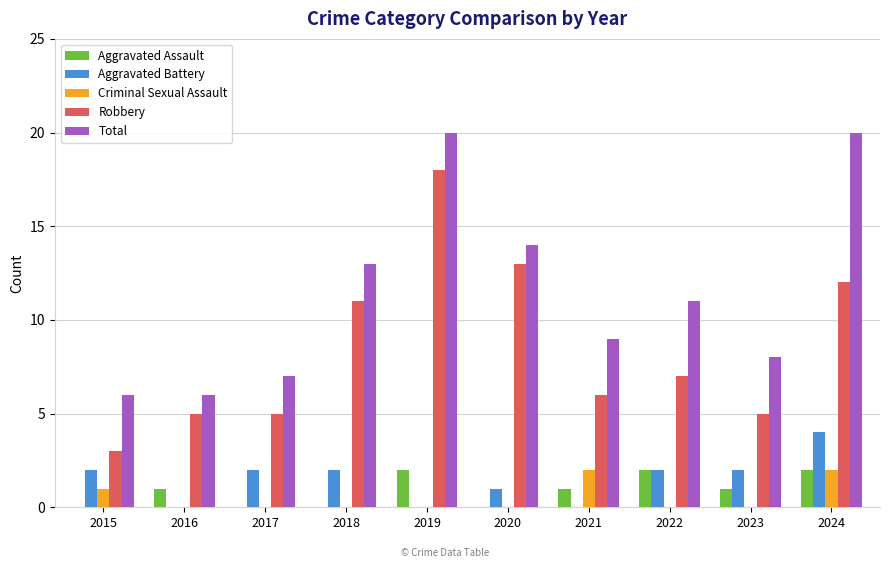

The Aggravated Battery series shows 1 at 2022. True or false?

False